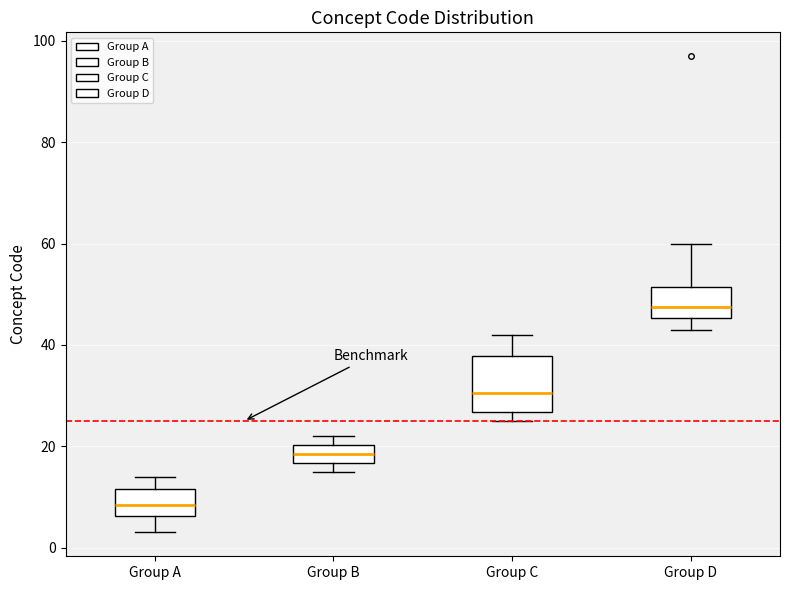

Reading left to right, read every box against the y-axis: the position of its median line, the range the box covers, and the ends of its whiskers. The values are not printed on the chart, so give them approximately, as read against the axis.

Group A: median 8, box 6 to 12, whiskers 4 to 14
Group B: median 18, box 16 to 20, whiskers 16 (just below the box's lower edge) to 22
Group C: median 30, box 26 to 38, whiskers 26 (just below the box's lower edge) to 42
Group D: median 48, box 46 to 52, whiskers 44 to 60